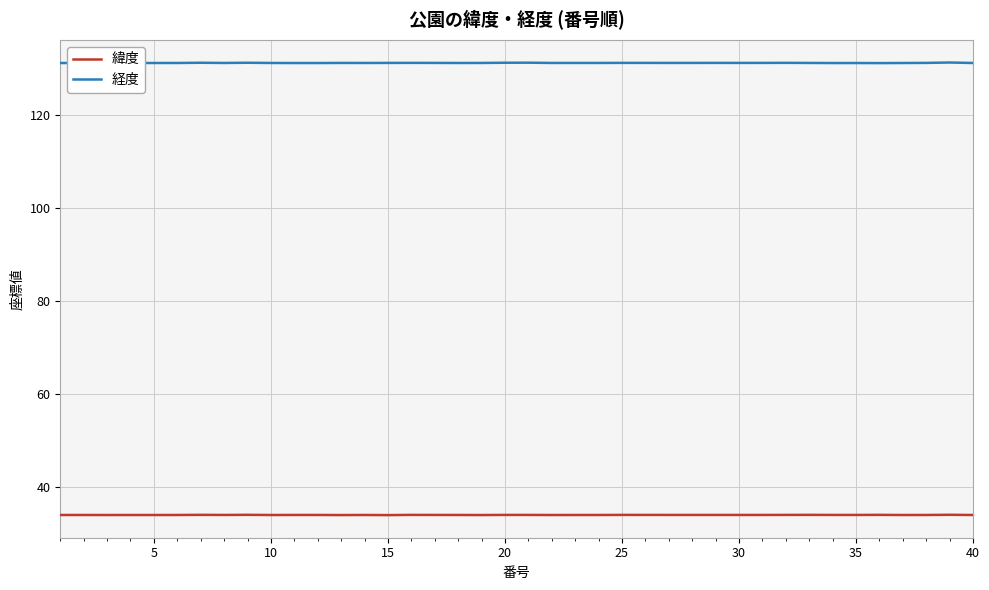

True or false: 緯度 and 経度 intersect in this chart.

False